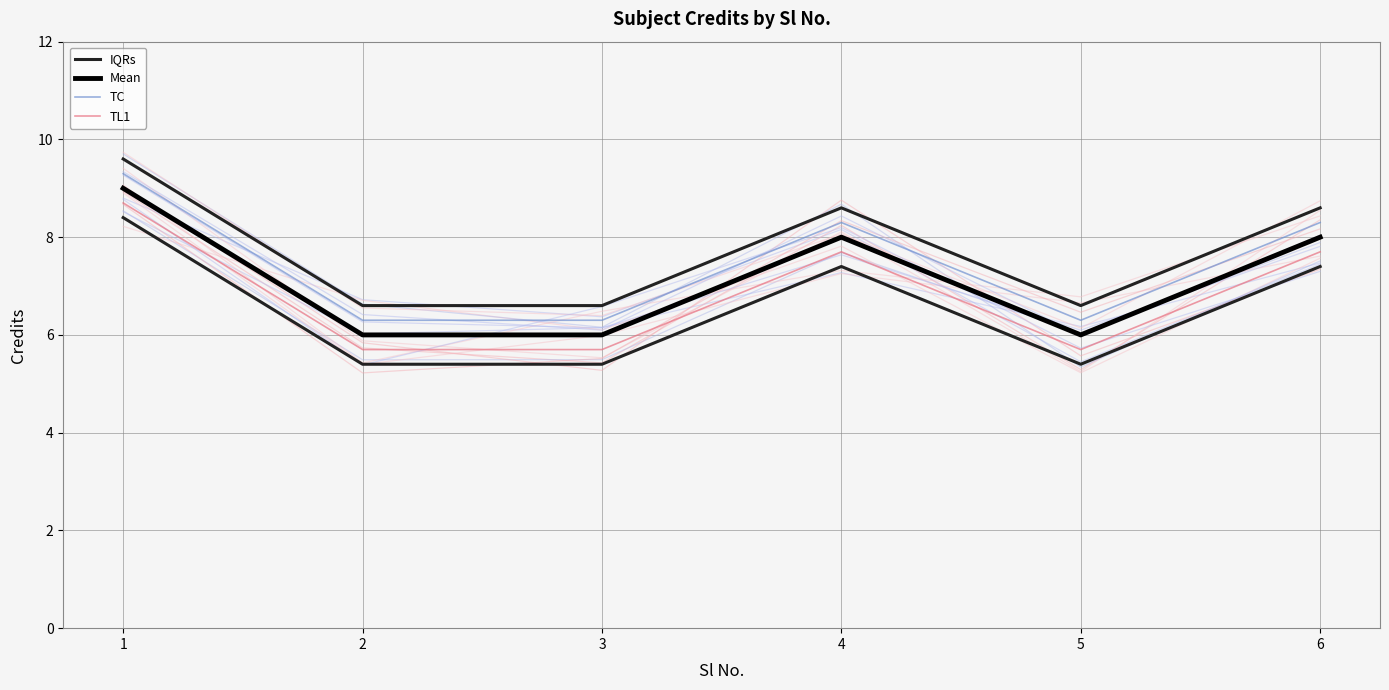

Where is the first local minimum for IQRs?

5